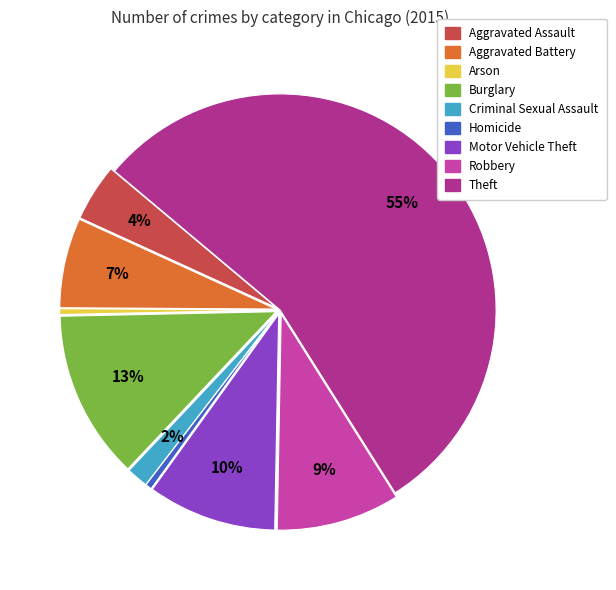

Does Theft represent more than half of the total?

Yes